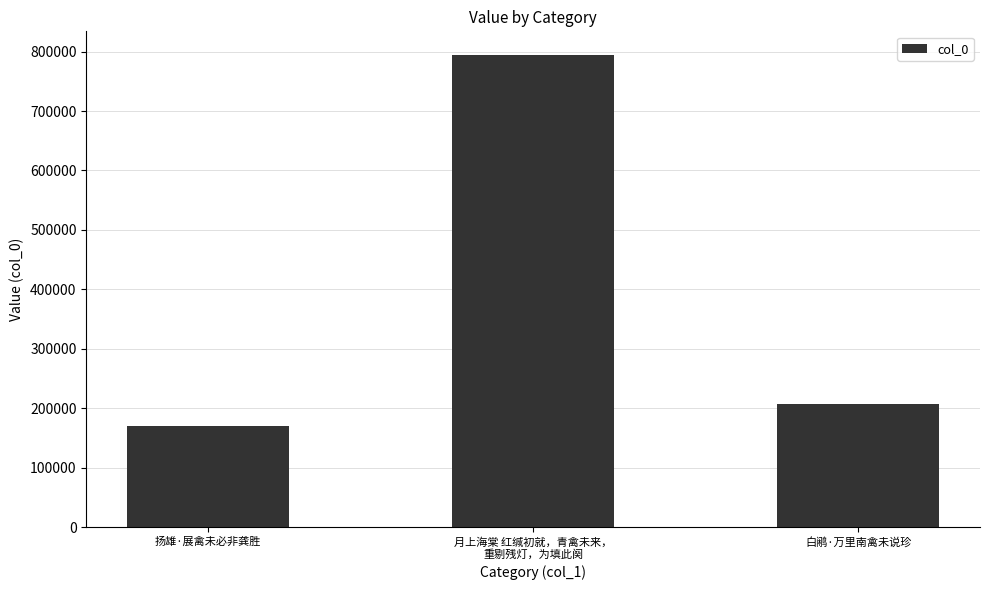

Approximately how many times larger is the value at 白鹇·万里南禽未说珍 compared to 月上海棠 红缄初就，青禽未来，
重剔残灯，为填此阕?

0.3